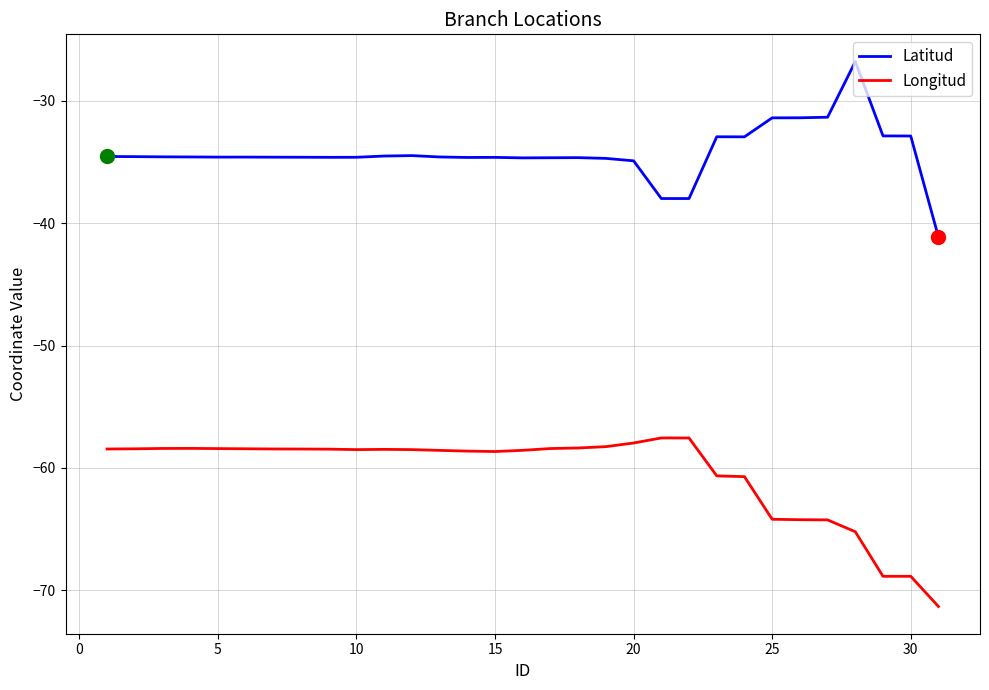

What are all the series names shown in the legend?

Latitud, Longitud